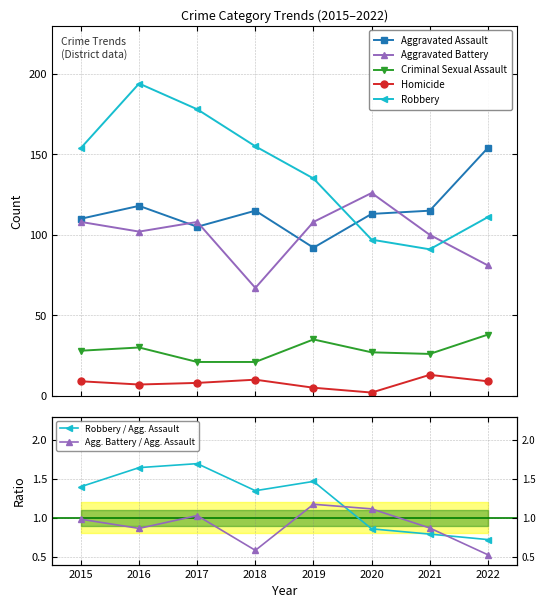

Reading left to right, extract all data points from this chart.

Aggravated Assault: 2015=110	2016=118	2017=105	2018=115	2019=92	2020=113	2021=115	2022=154
Aggravated Battery: 2015=108	2016=102	2017=108	2018=67	2019=108	2020=126	2021=100	2022=81
Criminal Sexual Assault: 2015=28	2016=30	2017=21	2018=21	2019=35	2020=27	2021=26	2022=38
Homicide: 2015=9	2016=7	2017=8	2018=10	2019=5	2020=2	2021=13	2022=9
Robbery: 2015=154	2016=194	2017=178	2018=155	2019=135	2020=97	2021=91	2022=111